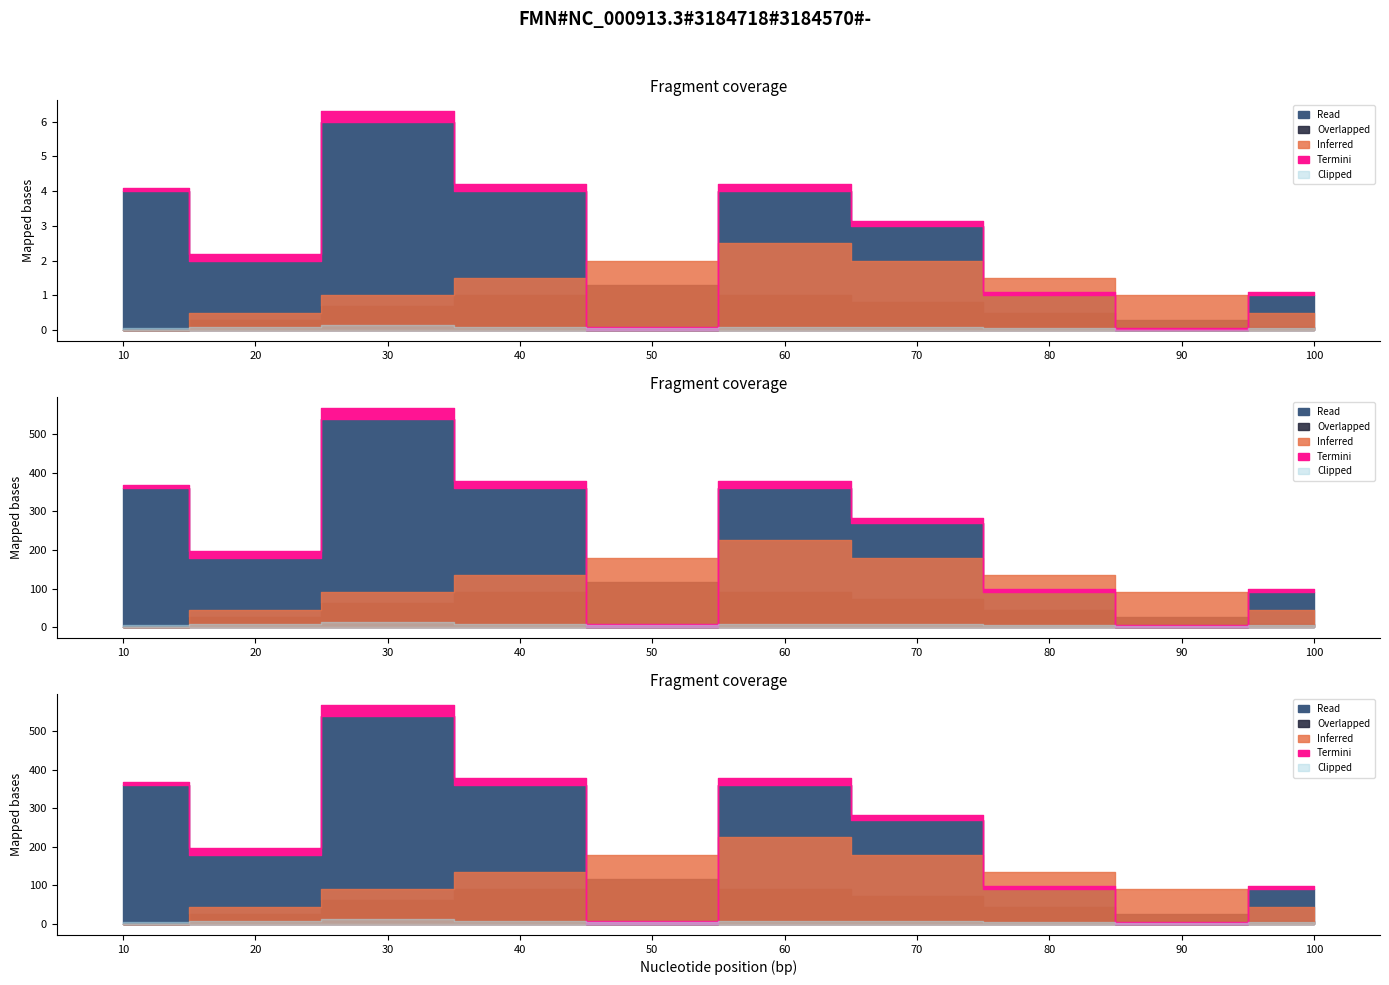

Which category has the highest value across all series?

30